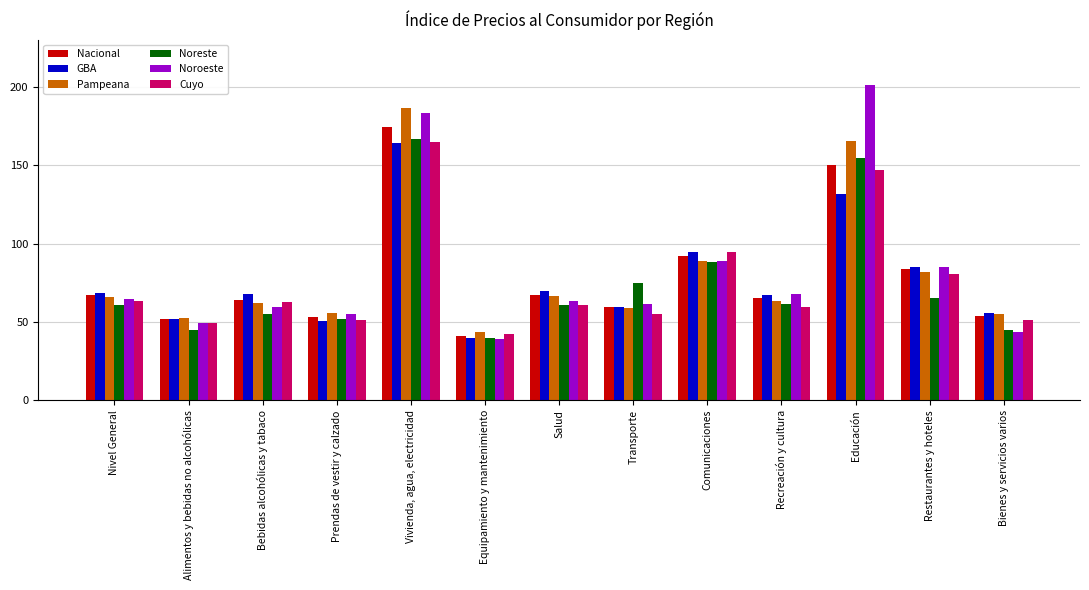

Is it true that Pampeana equals 81.9 at Restaurantes y hoteles?

True